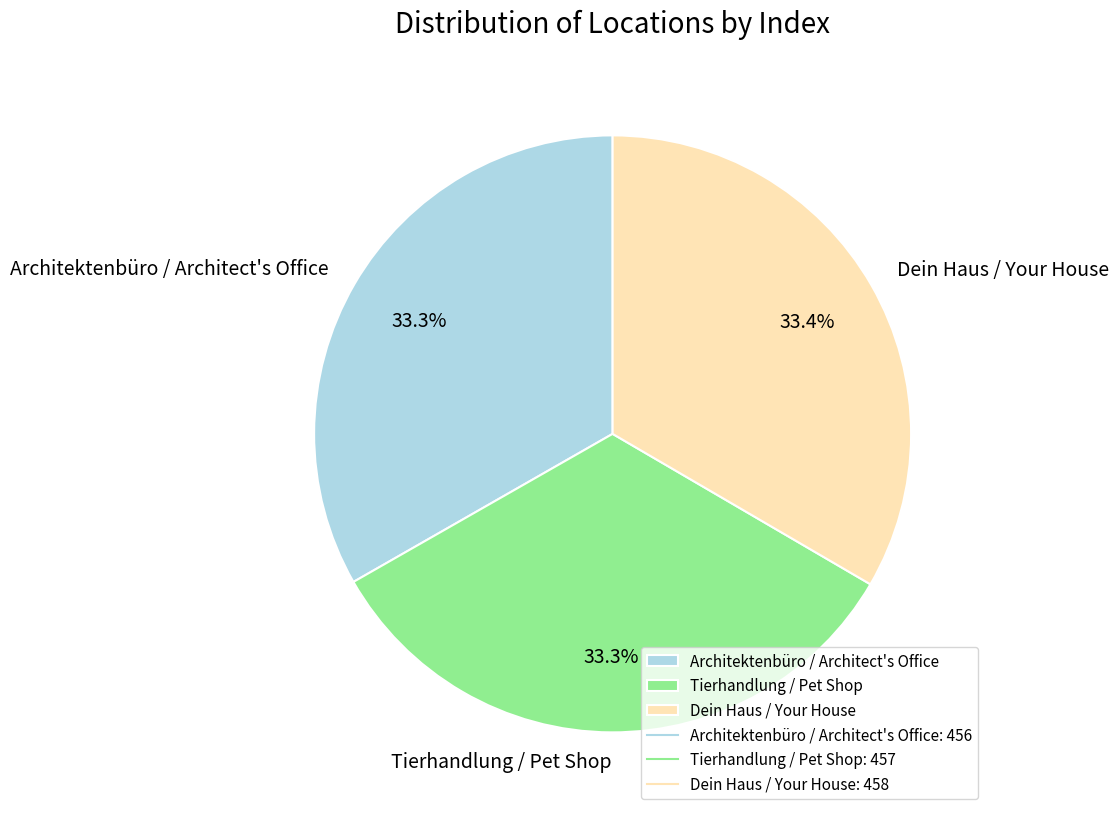

What portion of the pie excludes Dein Haus / Your House?

66.6%